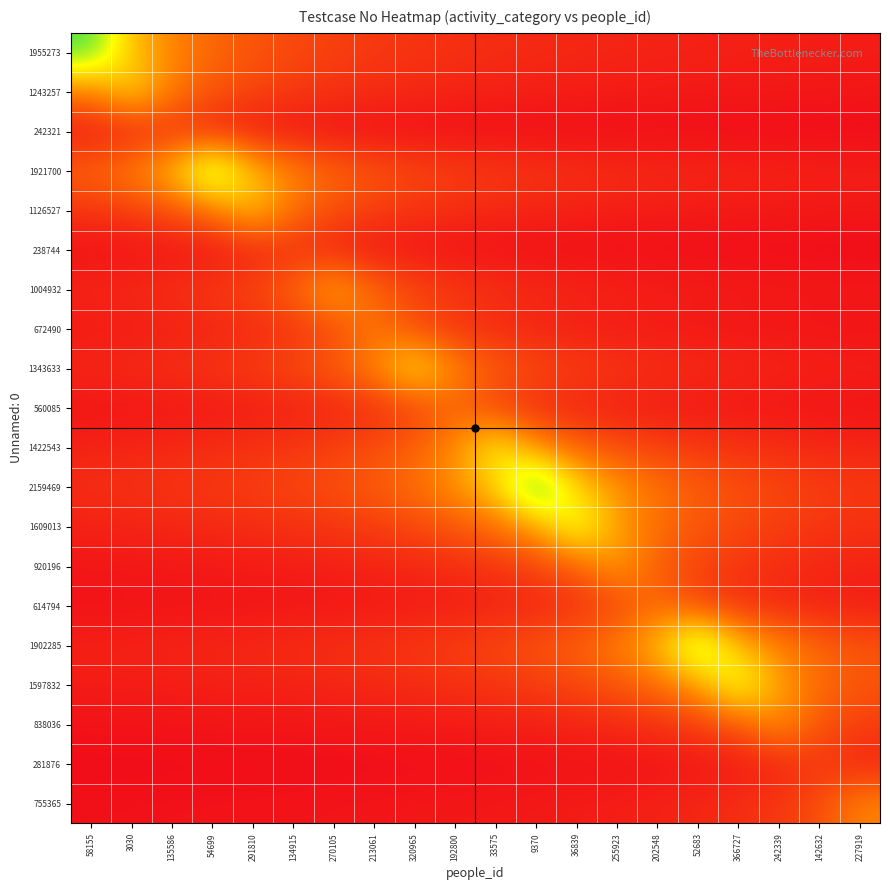

Count the number of categories in the chart.

20